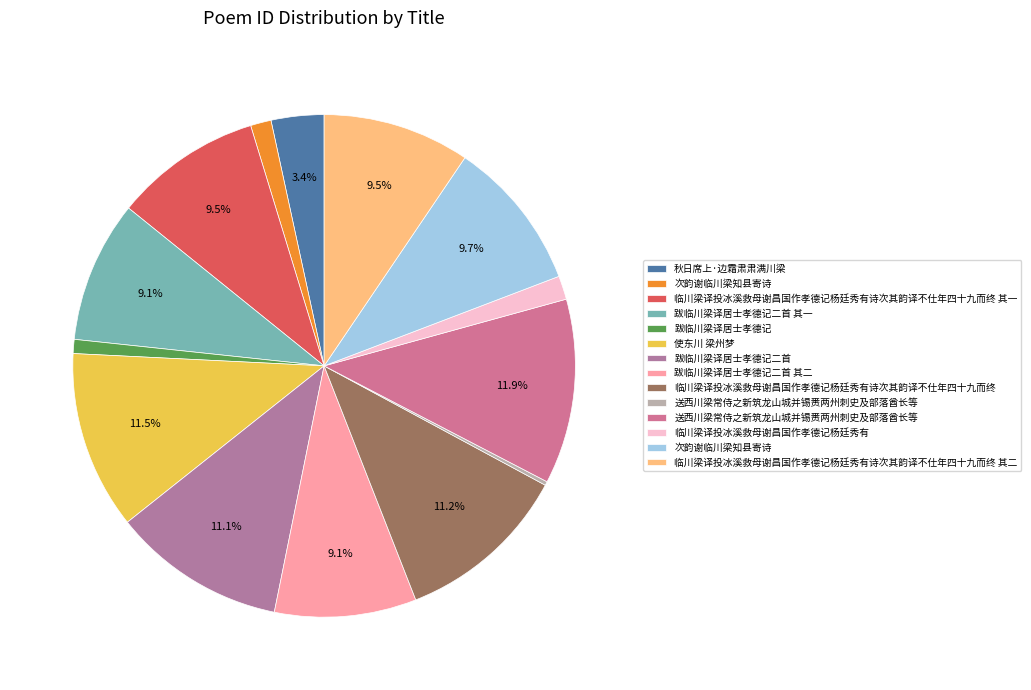

Does any single category account for the majority?

No